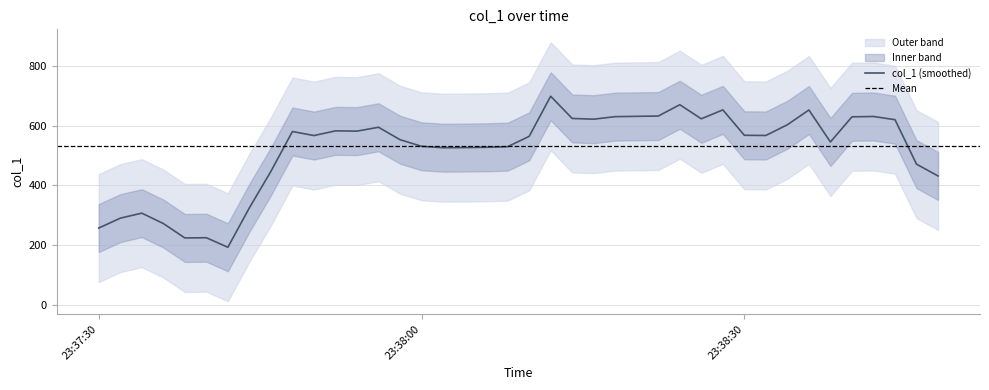

Does the chart display data point markers on the line(s)?

No